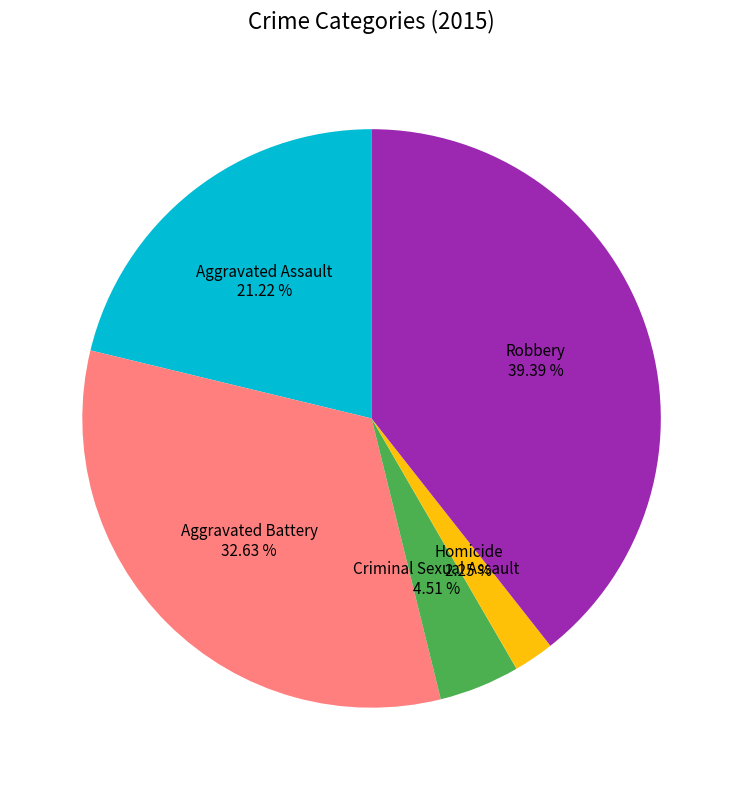

Does any single category account for the majority?

No